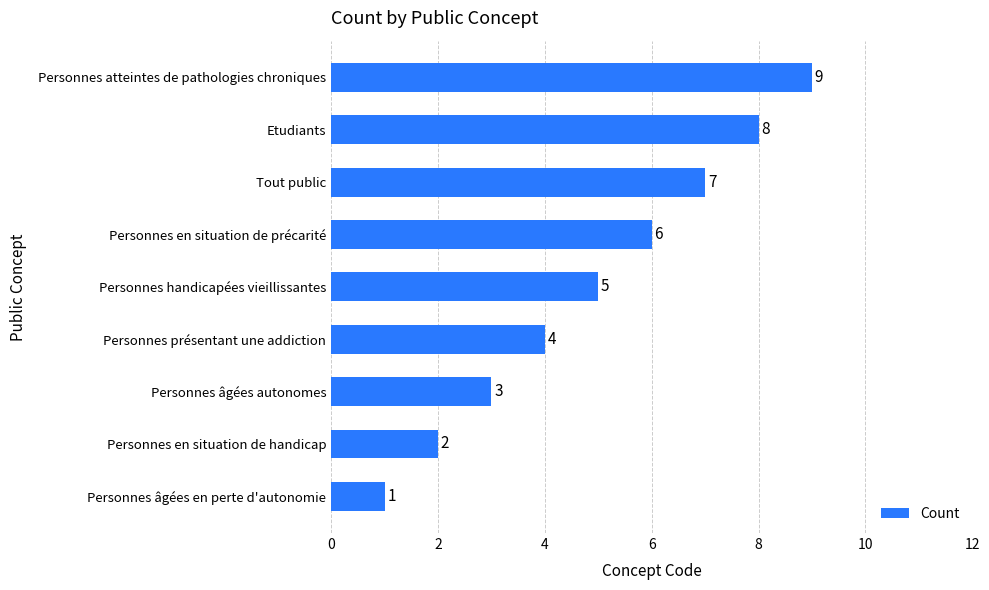

Are the bars horizontal?

Yes